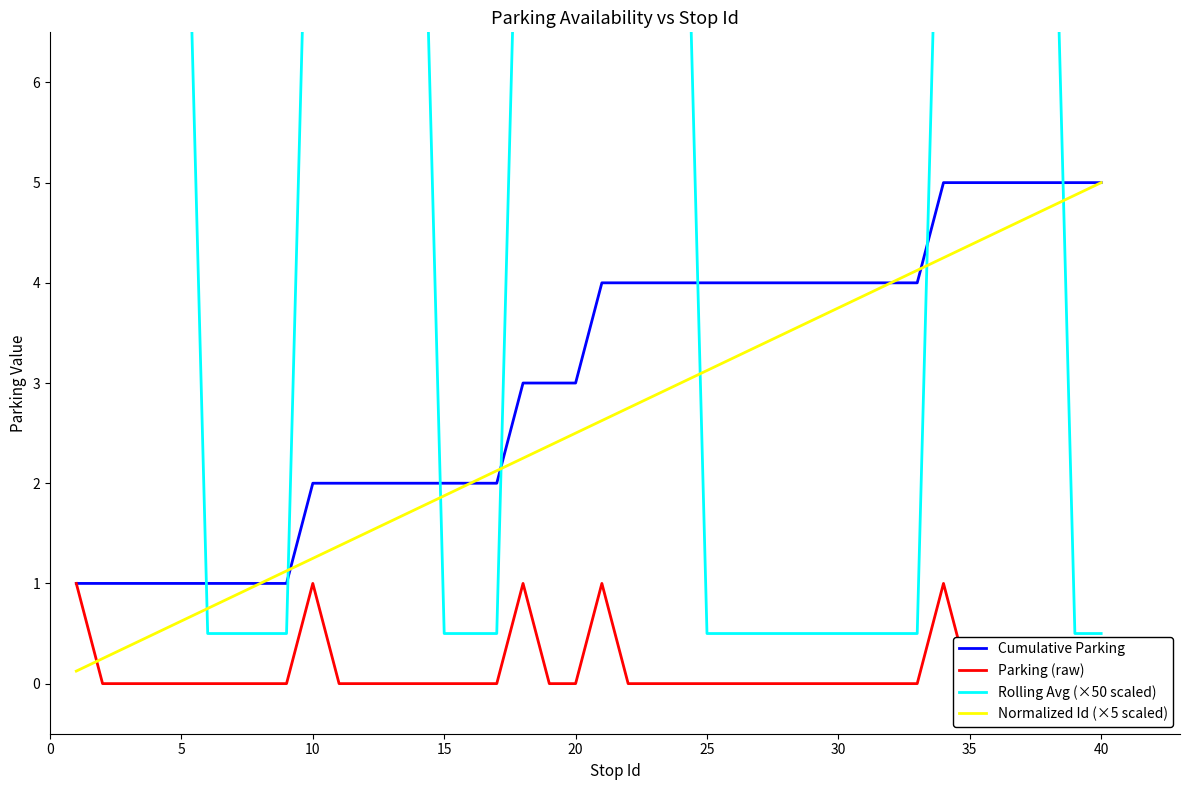

Reading right to left, transcribe all the data shown in this chart.

Cumulative Parking: 5.0	5.0	5.0	5.0	5.0	5.0	5.0	4.0	4.0	4.0	4.0	4.0	4.0	4.0	4.0	4.0	4.0	4.0	4.0	4.0	3.0	3.0	3.0	2.0	2.0	2.0	2.0	2.0	2.0	2.0	2.0	1.0	1.0	1.0	1.0	1.0	1.0	1.0	1.0	1.0
Parking (raw): 0.0	0.0	0.0	0.0	0.0	0.0	1.0	0.0	0.0	0.0	0.0	0.0	0.0	0.0	0.0	0.0	0.0	0.0	0.0	1.0	0.0	0.0	1.0	0.0	0.0	0.0	0.0	0.0	0.0	0.0	1.0	0.0	0.0	0.0	0.0	0.0	0.0	0.0	0.0	1.0
Rolling Avg (×50 scaled): 0.5	0.5	10.5	10.5	10.5	10.5	10.5	0.5	0.5	0.5	0.5	0.5	0.5	0.5	0.5	0.5	10.5	10.5	10.5	20.5	10.5	10.5	10.5	0.5	0.5	0.5	10.5	10.5	10.5	10.5	10.5	0.5	0.5	0.5	0.5	10.5	10.5	10.5	10.5	10.5
Normalized Id (×5 scaled): 5.0	4.9	4.8	4.6	4.5	4.4	4.2	4.1	4.0	3.9	3.8	3.6	3.5	3.4	3.2	3.1	3.0	2.9	2.8	2.6	2.5	2.4	2.2	2.1	2.0	1.9	1.8	1.6	1.5	1.4	1.2	1.1	1.0	0.9	0.8	0.6	0.5	0.4	0.2	0.1